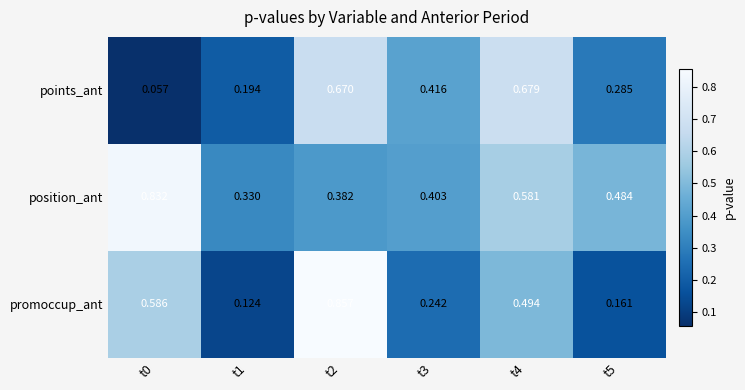

Which series has the widest spread of values?

promoccup_ant